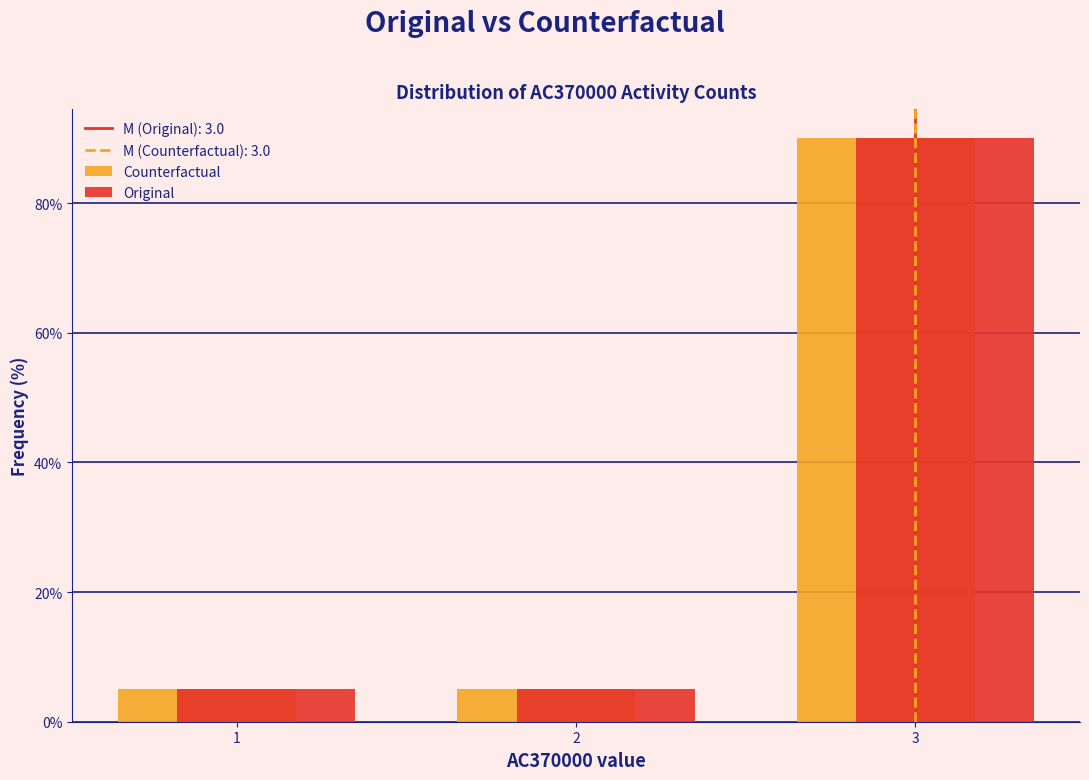

In the Original series, which range on the x-axis has the tallest bar?

2.5 to 3.5